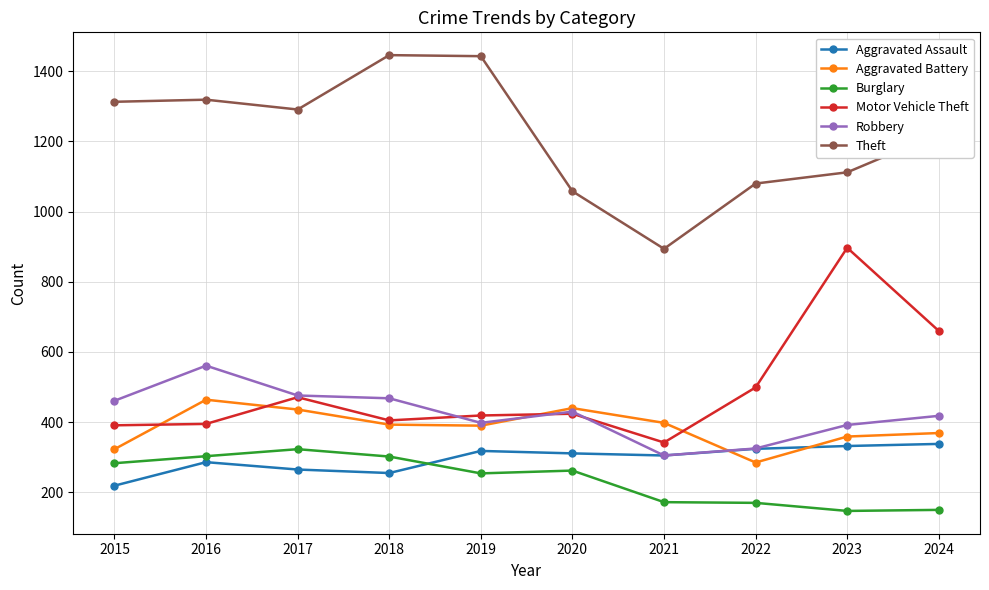

At which label does Robbery first exceed 430?

2015